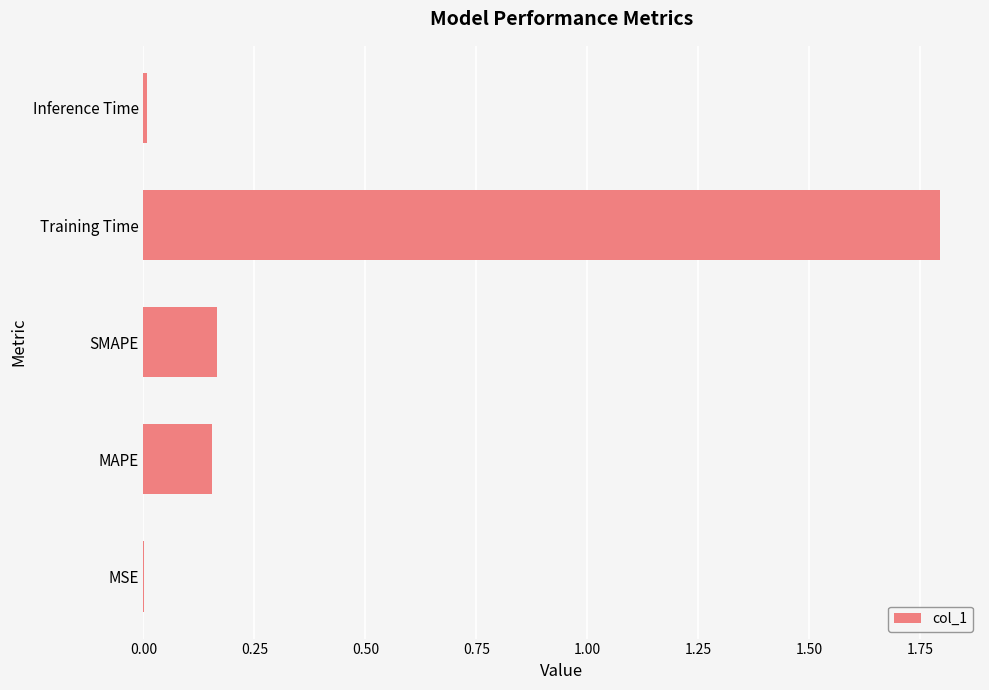

What is the change in value from SMAPE to Training Time?

+1.6